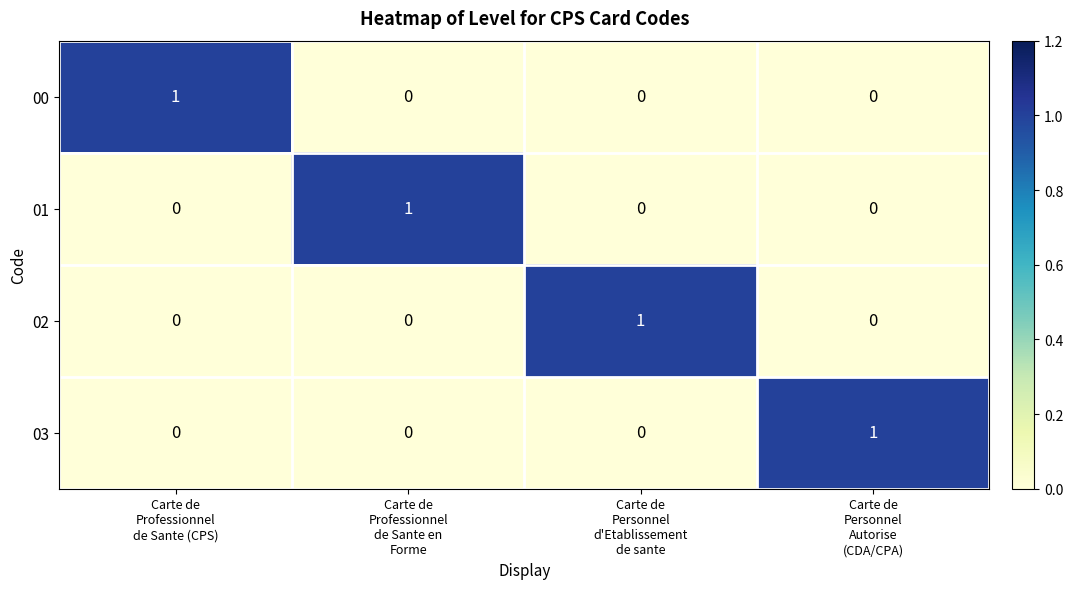

What is the total value across all series at Carte de
Personnel
Autorise
(CDA/CPA)?

1